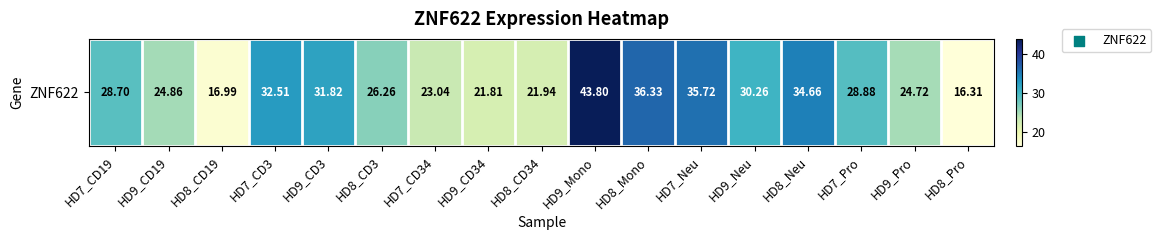

True or false: the data shows 21.8 at HD9_CD34.

True